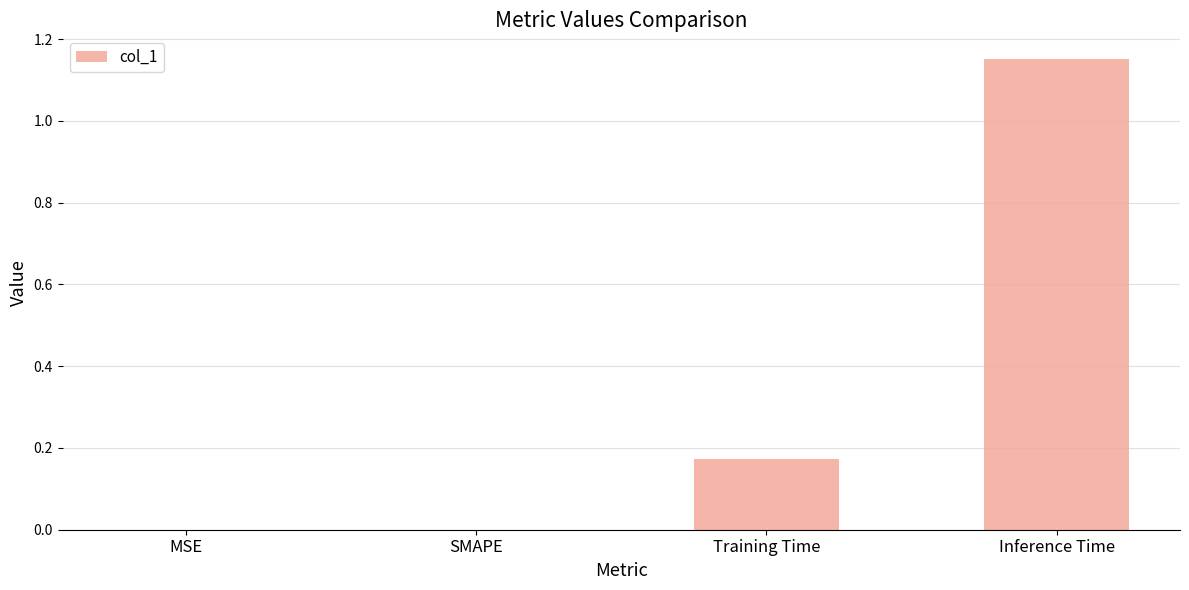

What is the sum of all values?

1.3